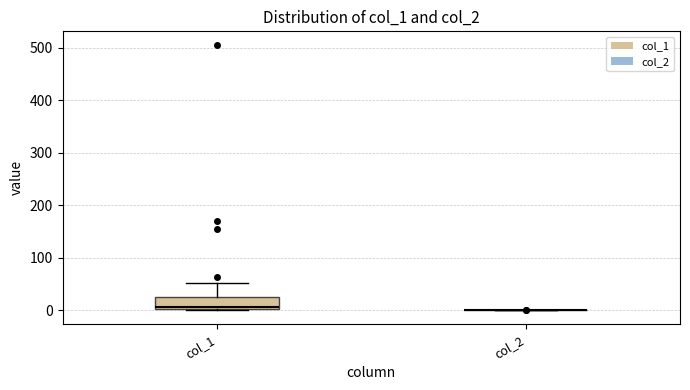

Which box is the tallest, from its lower edge to its upper edge?

col_1